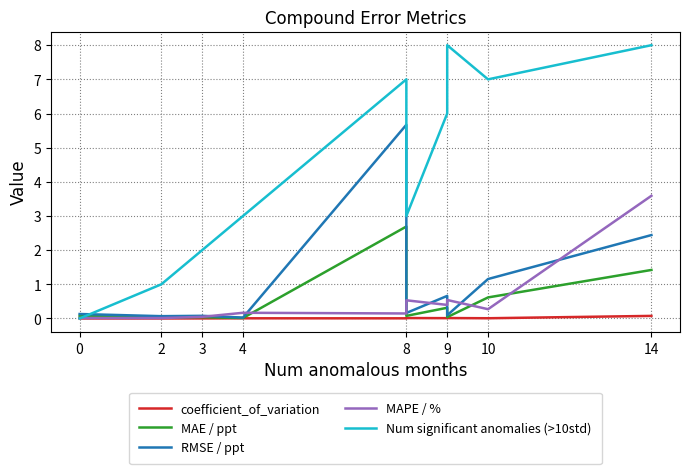

What is the label of the 2nd point from the left?

2